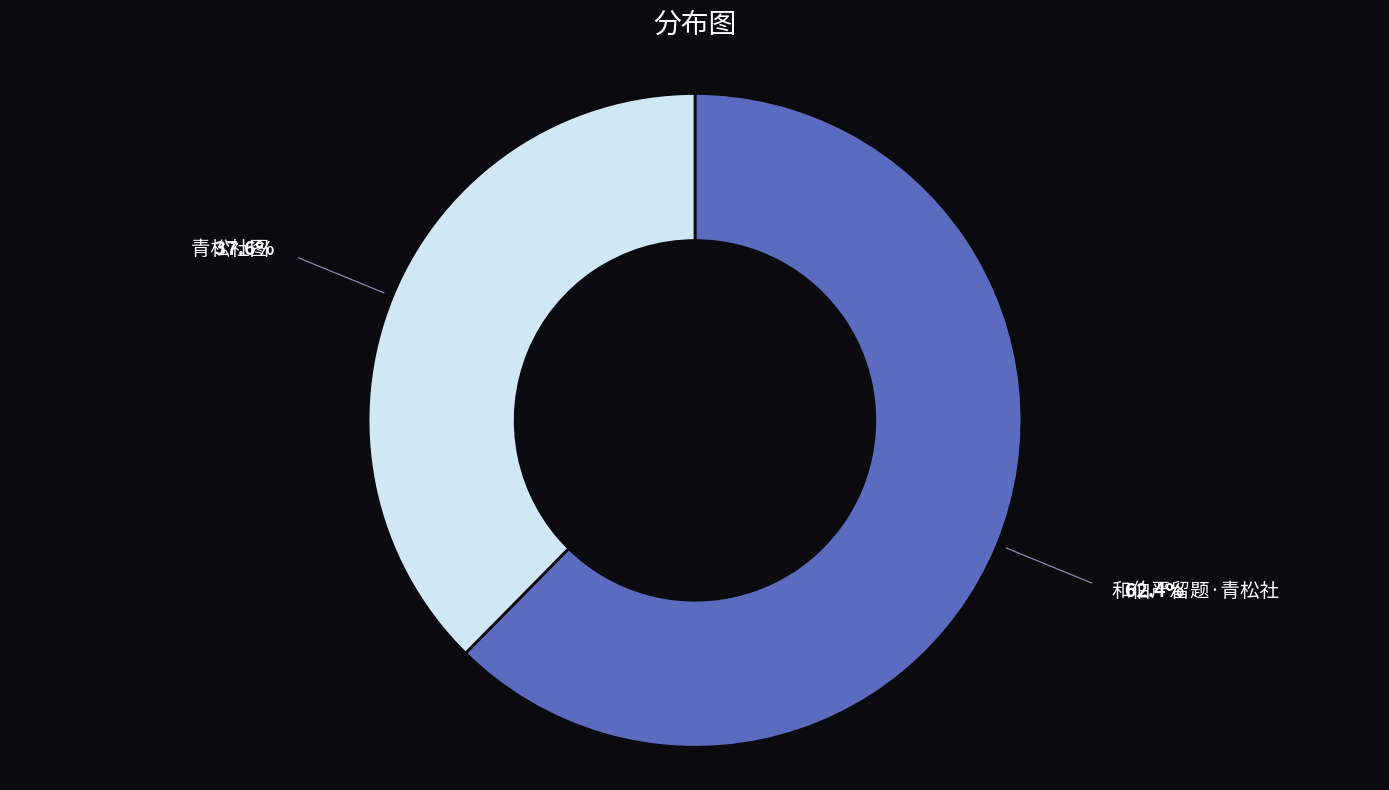

Does any single category account for the majority?

Yes